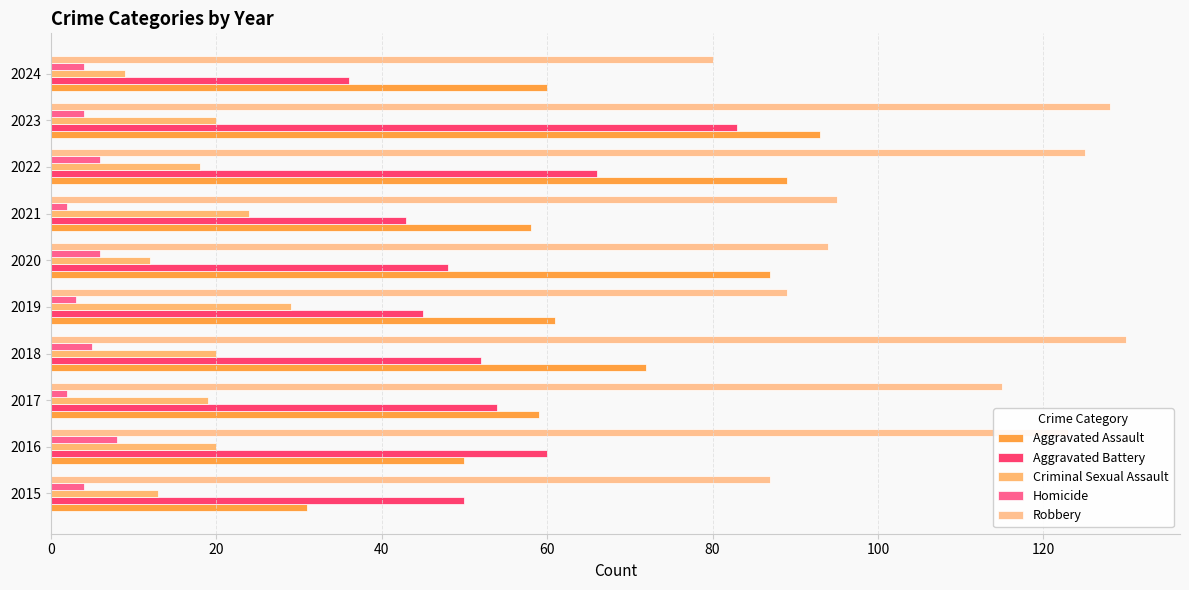

Which series has the largest range (max minus min)?

Aggravated Assault